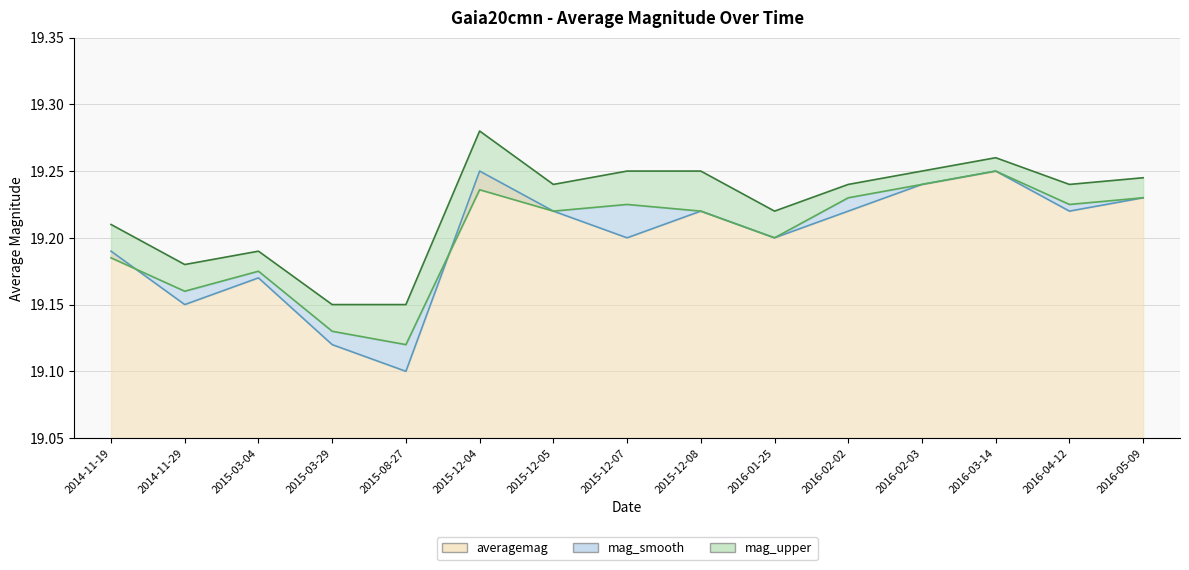

In averagemag, how many points are lower than both neighbors (excluding endpoints)?

5